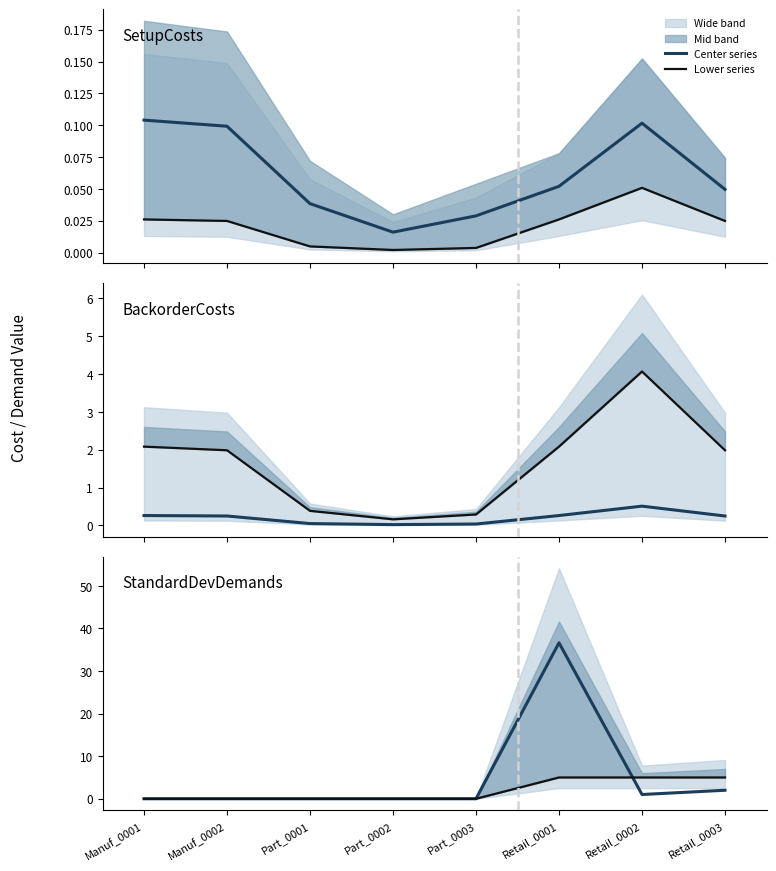

What position from the right is Retail_0001?

3